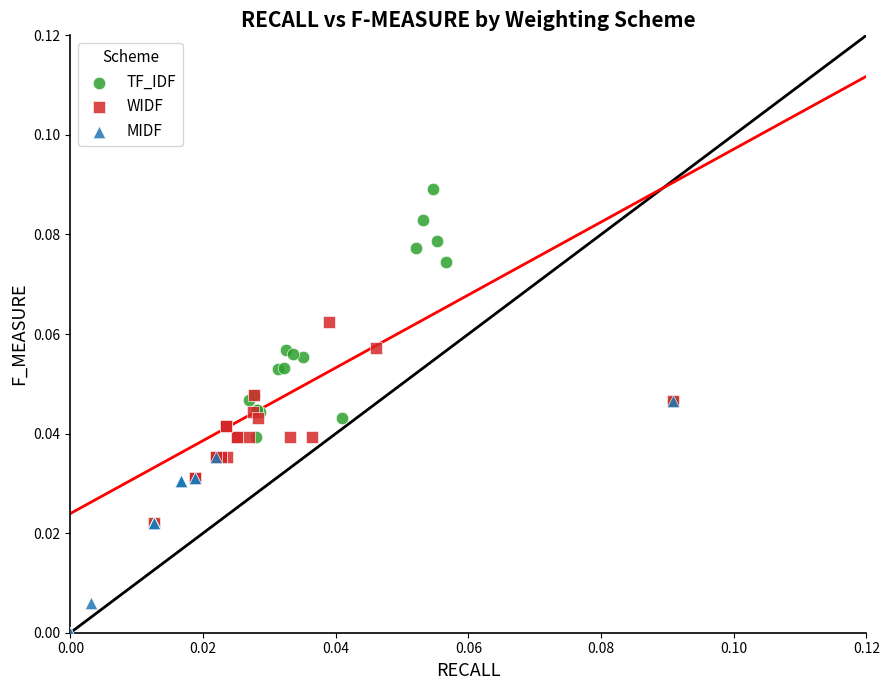

Which series reaches the minimum Y coordinate?

MIDF